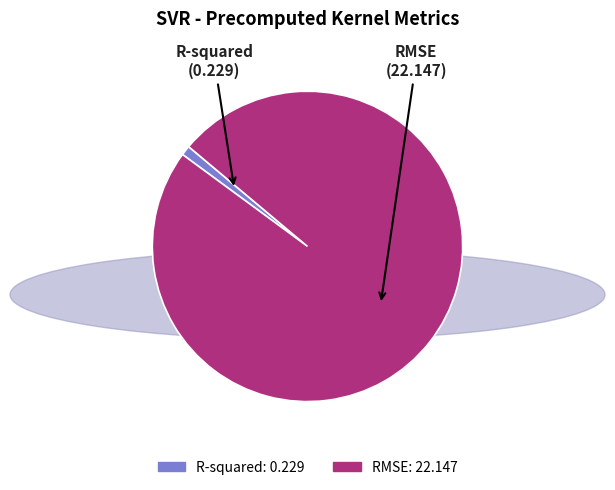

Rank the categories by value from highest to lowest.

RMSE, R-squared